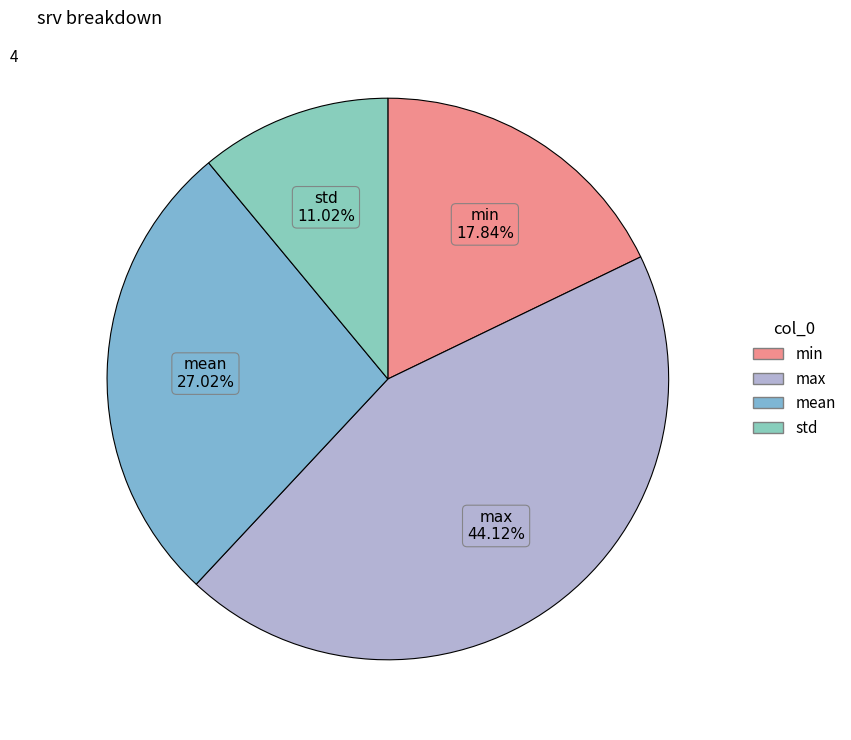

Do mean and max together represent more than half of the pie?

Yes